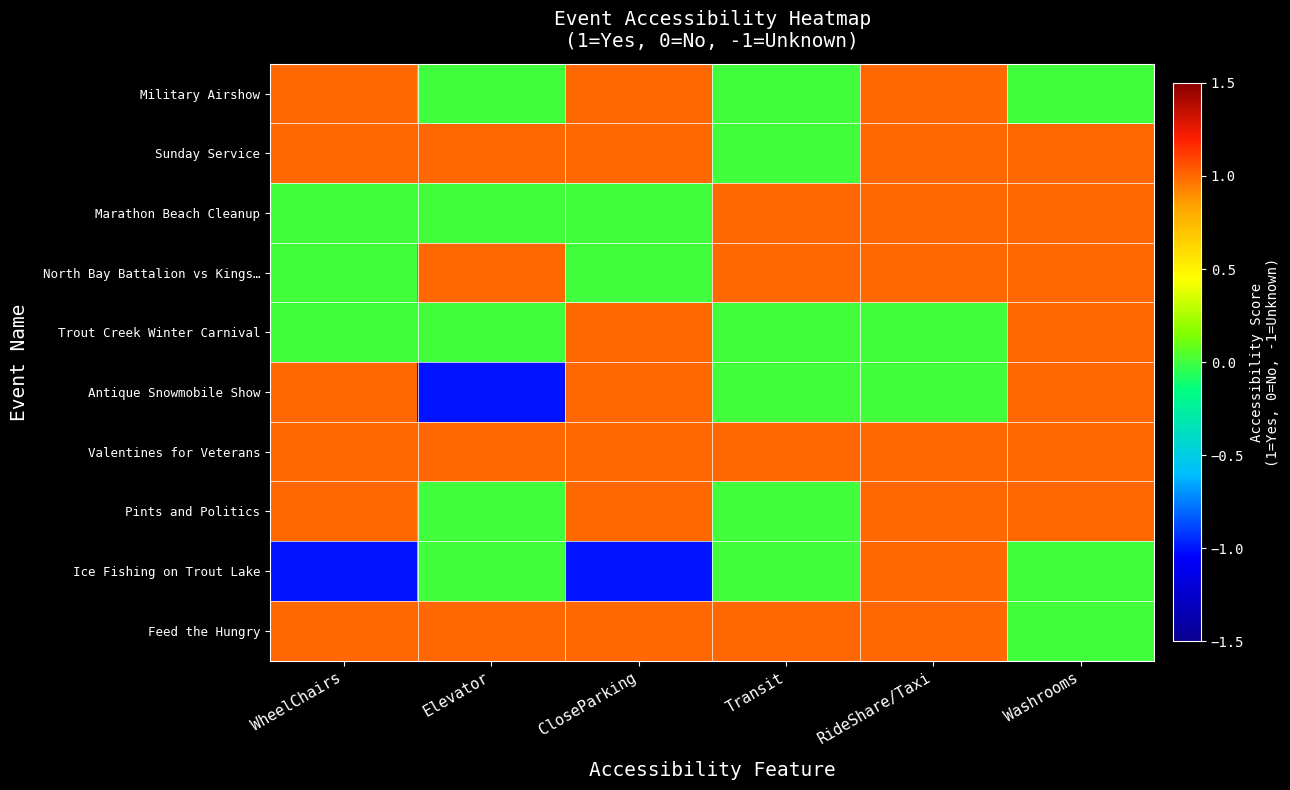

What is the difference between the highest and lowest values at Transit?

1